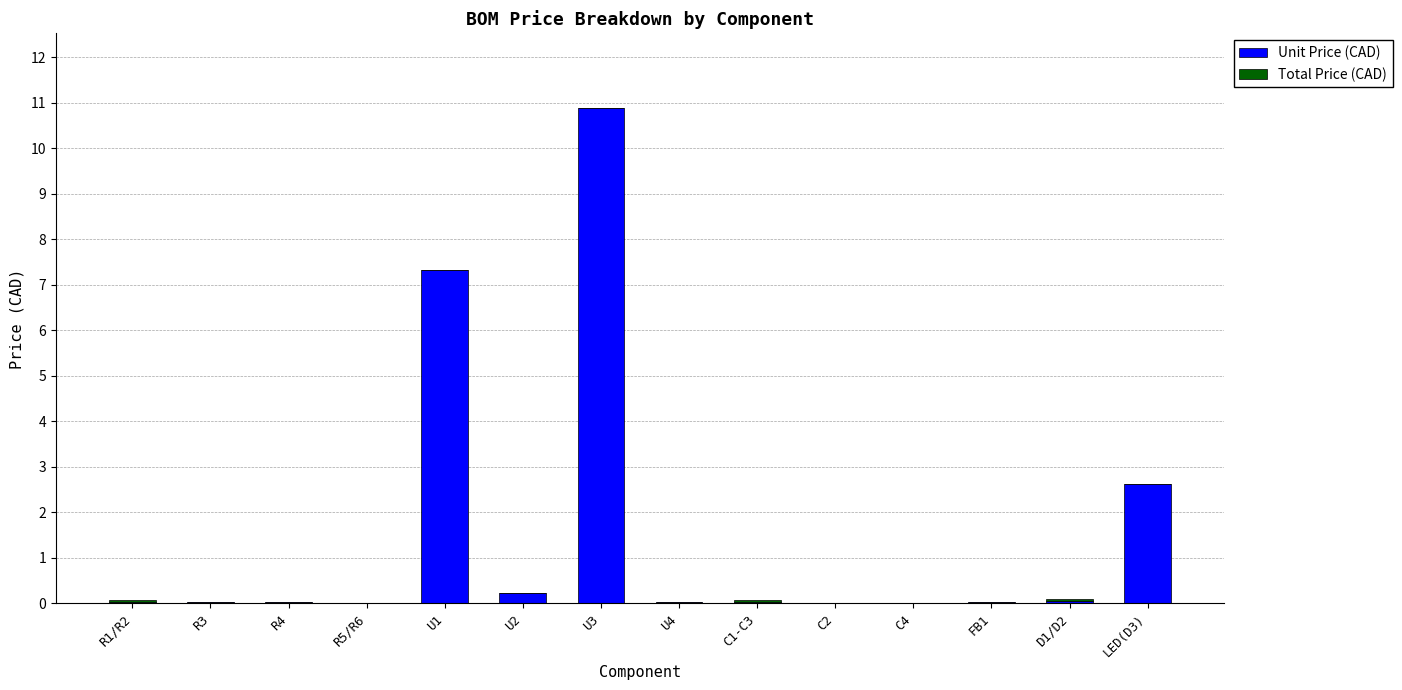

The value of Unit Price (CAD) at R1/R2 is 0.0. True or false?

True